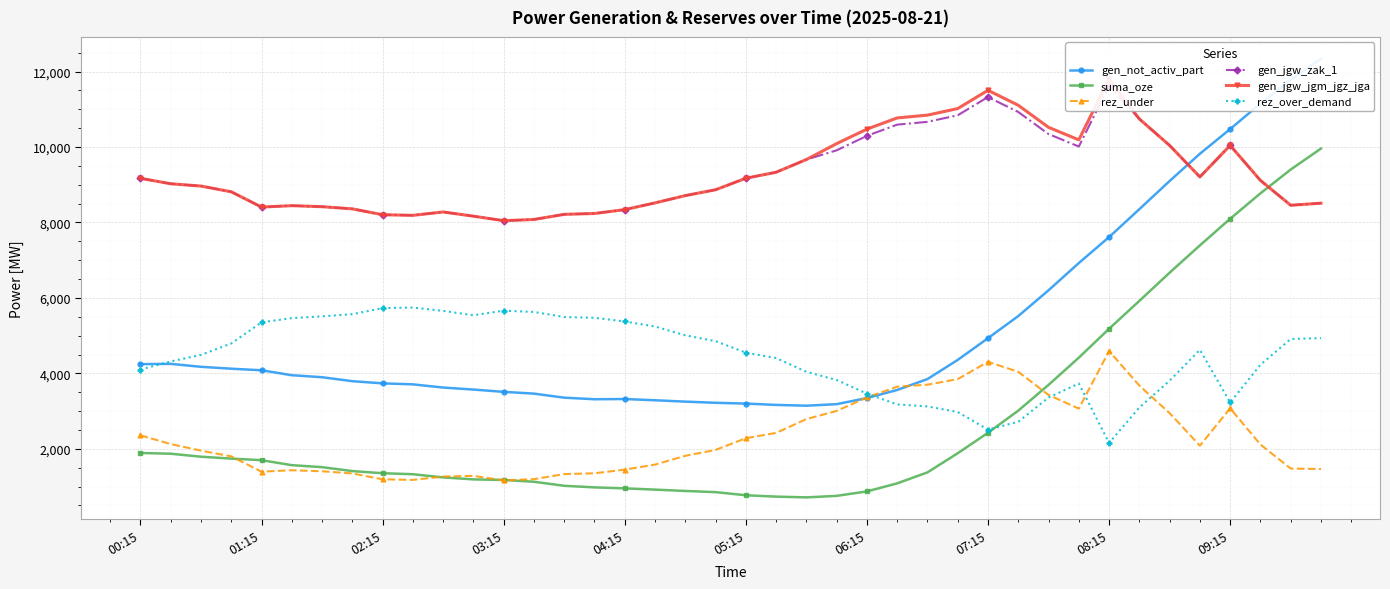

True or false: rez_under has more than 0 interior local peaks.

True